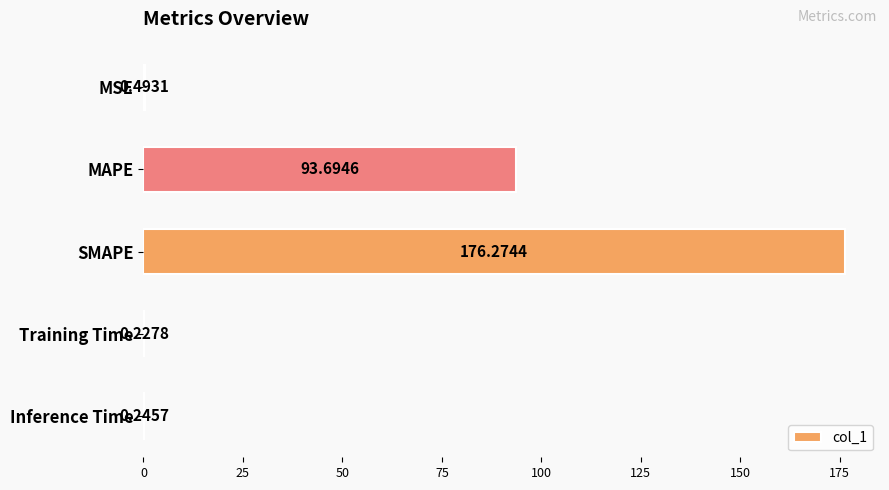

Between MAPE and Inference Time, which is larger?

MAPE